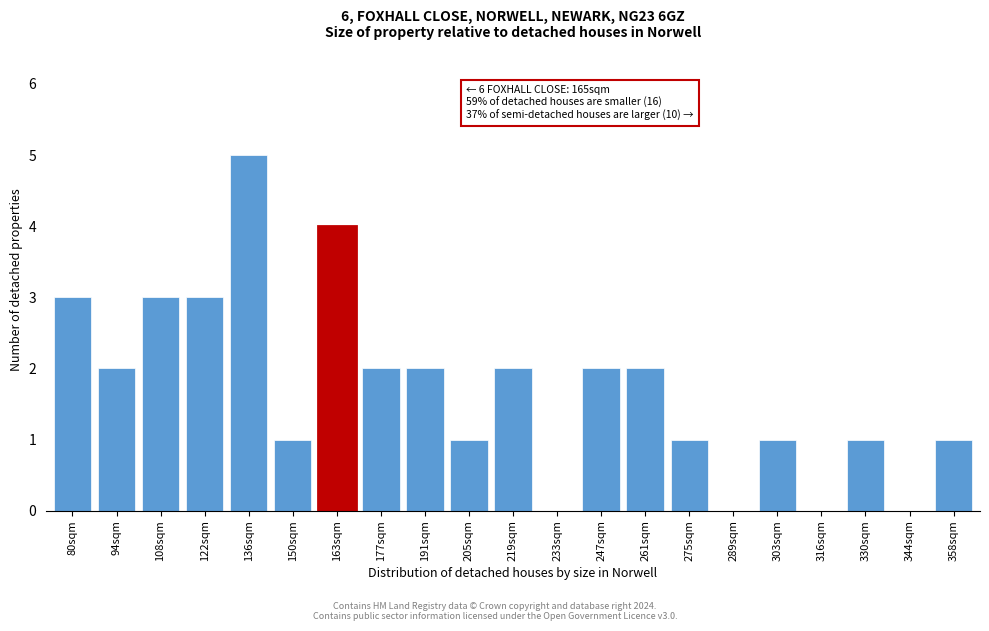

Reading left to right, what are all the values shown in this chart?

80sqm=3	94sqm=2	108sqm=3	122sqm=3	136sqm=5	150sqm=1	163sqm=4	177sqm=2	191sqm=2	205sqm=1	219sqm=2	233sqm=0	247sqm=2	261sqm=2	275sqm=1	289sqm=0	303sqm=1	316sqm=0	330sqm=1	344sqm=0	358sqm=1